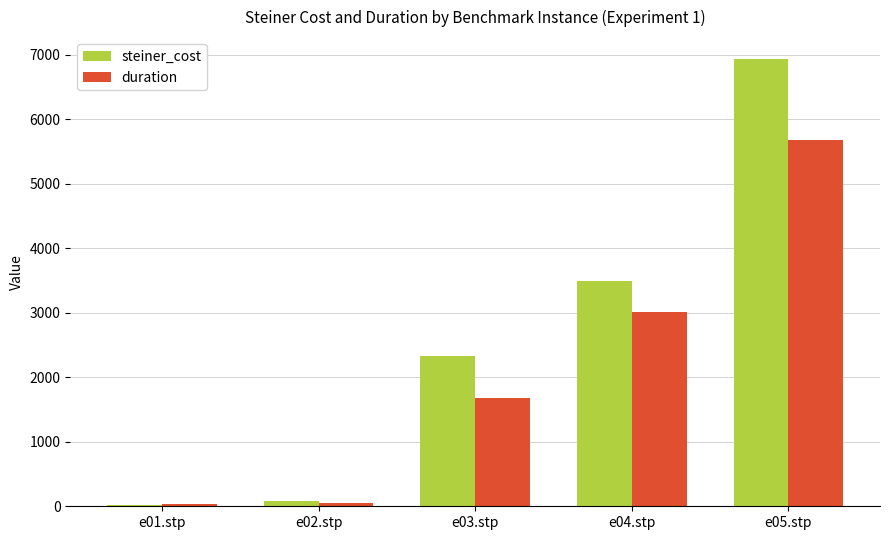

Is the value of duration at e03.stp greater than the value of steiner_cost at e04.stp?

No